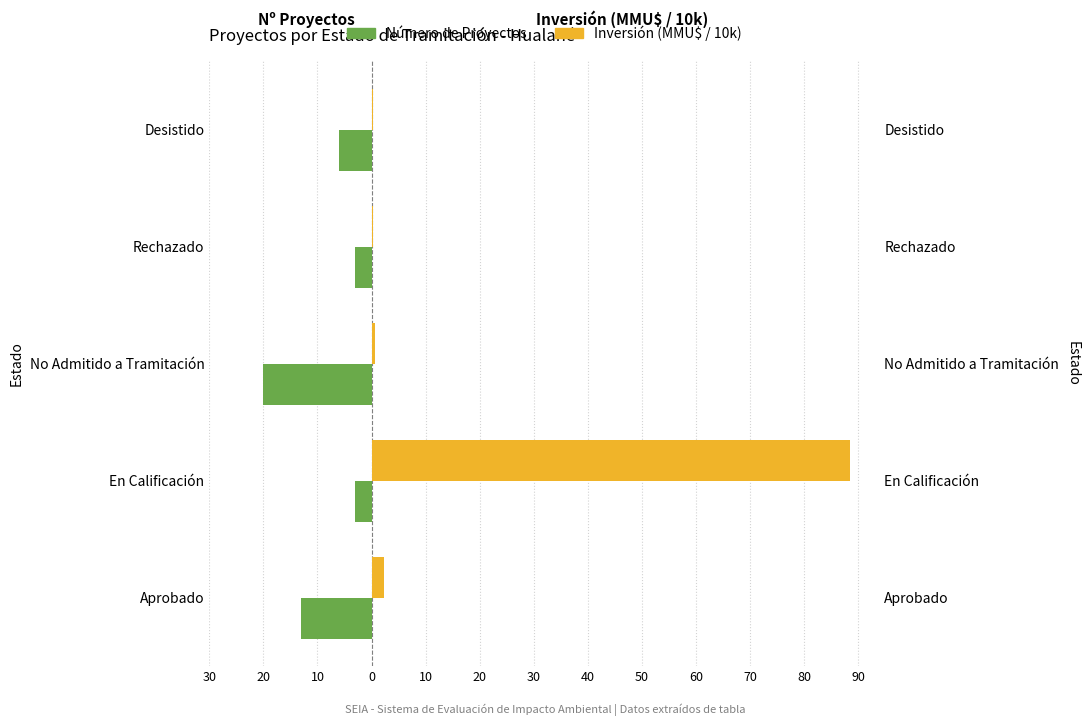

Count the number of data series in this chart.

2